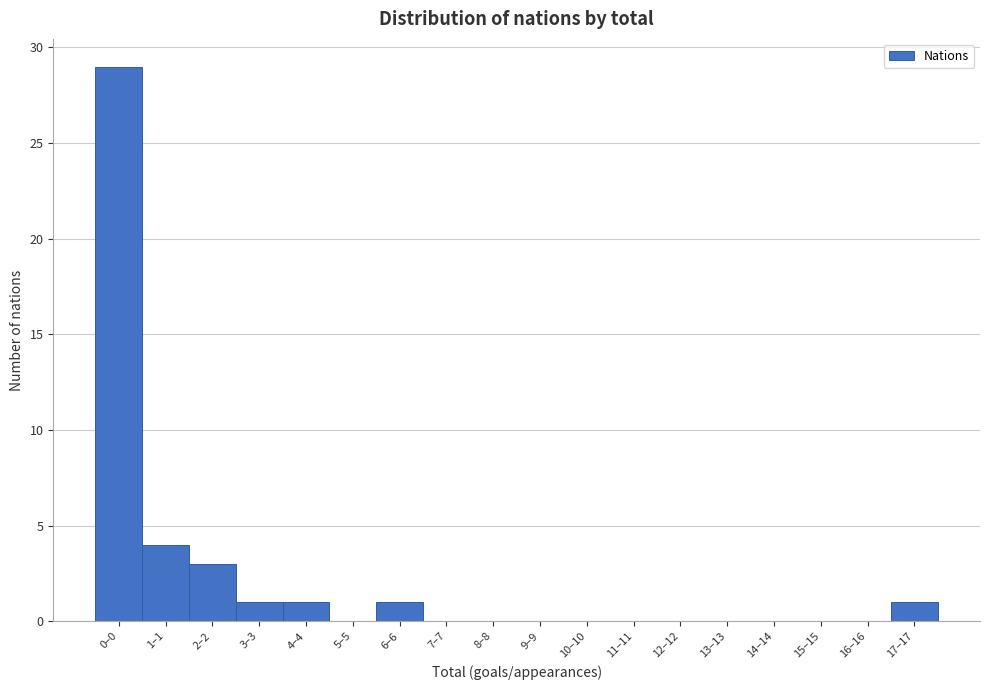

Reading left to right, what are all the values shown in this chart?

0–0=29	1–1=4	2–2=3	3–3=1	4–4=1	5–5=0	6–6=1	7–7=0	8–8=0	9–9=0	10–10=0	11–11=0	12–12=0	13–13=0	14–14=0	15–15=0	16–16=0	17–17=1